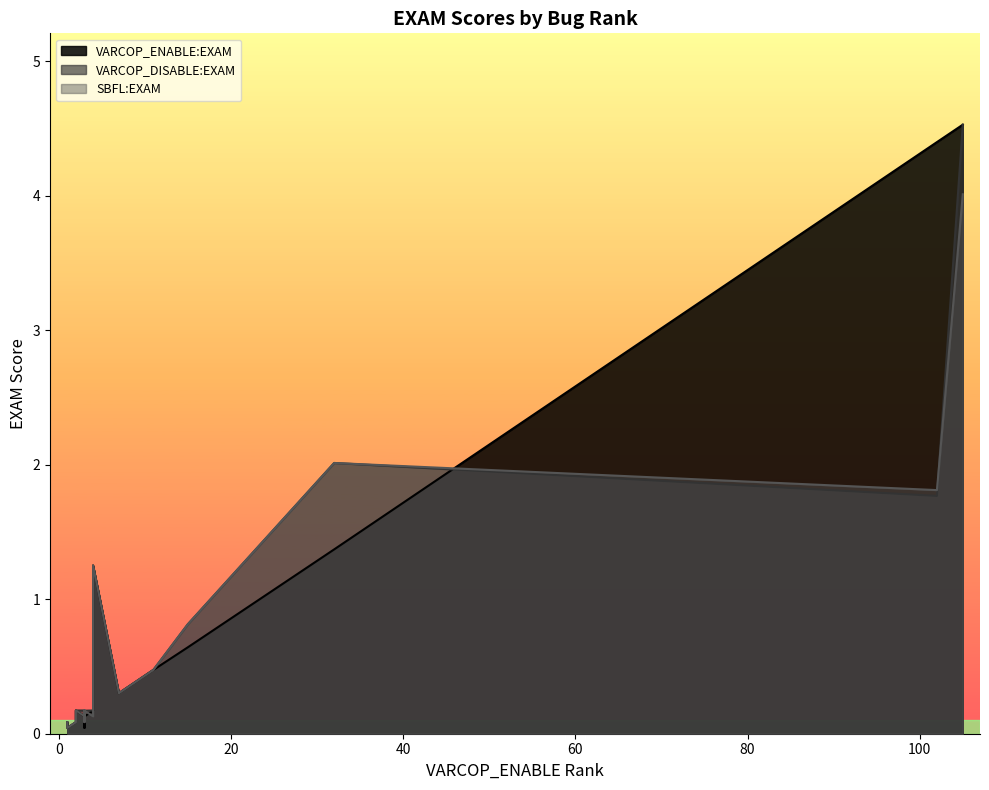

At which label does VARCOP_ENABLE:EXAM reach its peak?

105